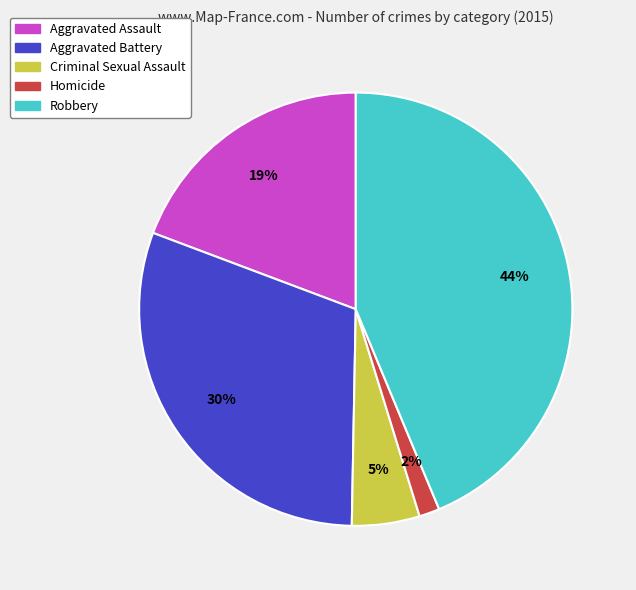

To the nearest percent, what portion does Homicide represent?

2%